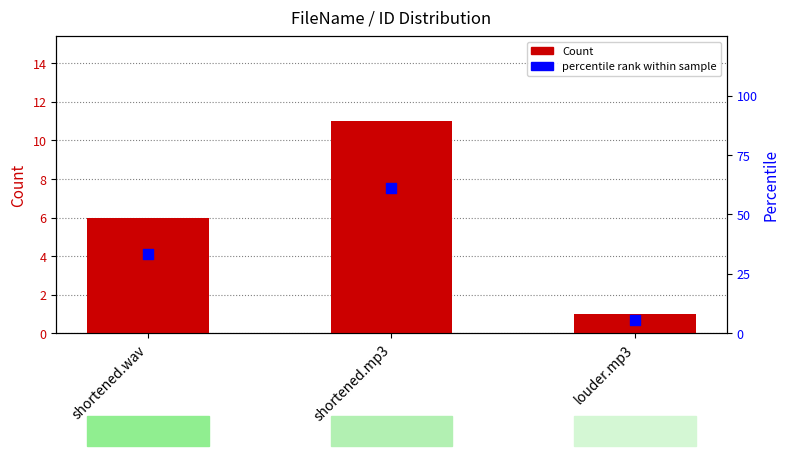

Which series has the largest total across all categories?

Percentile rank within sample